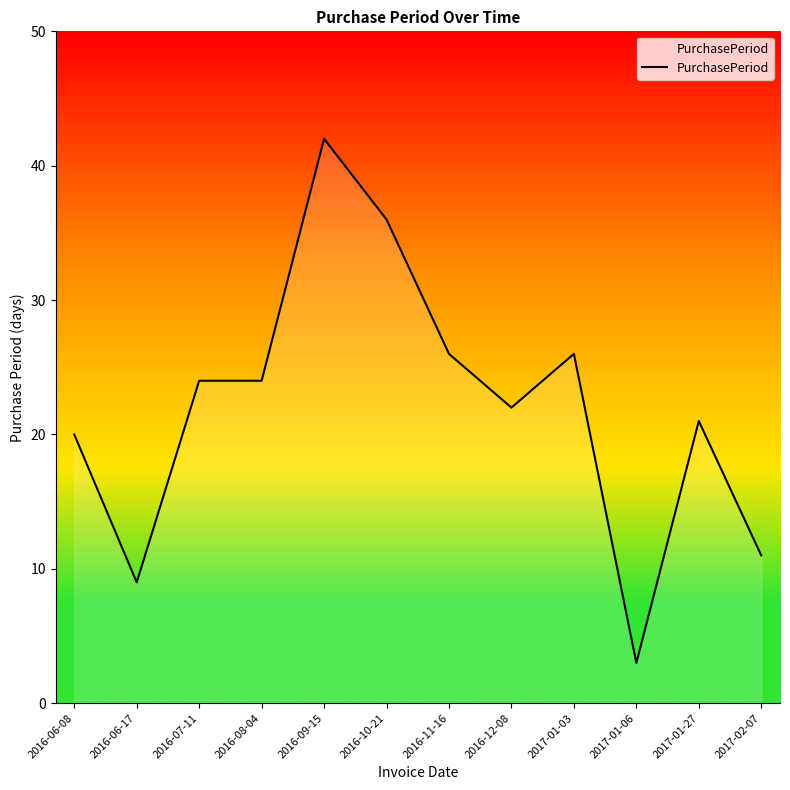

What is the change in value from 2016-09-15 to 2017-02-07?

-31